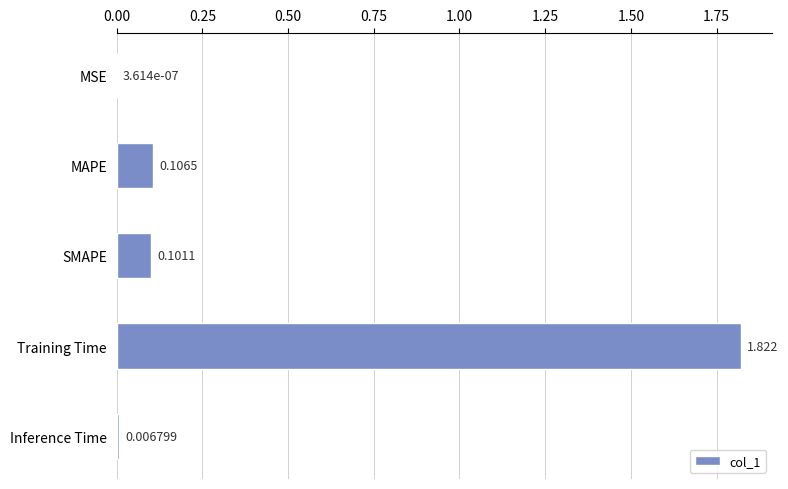

At which category does the chart reach its peak across all series?

Training Time